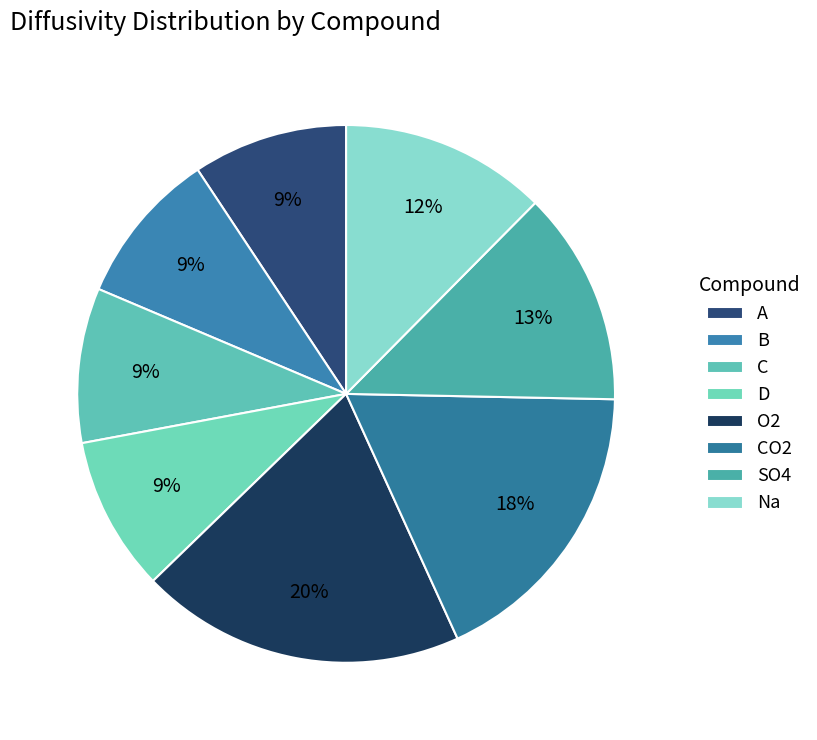

To the nearest percent, what is the difference between the A and SO4 slice percentages?

4%